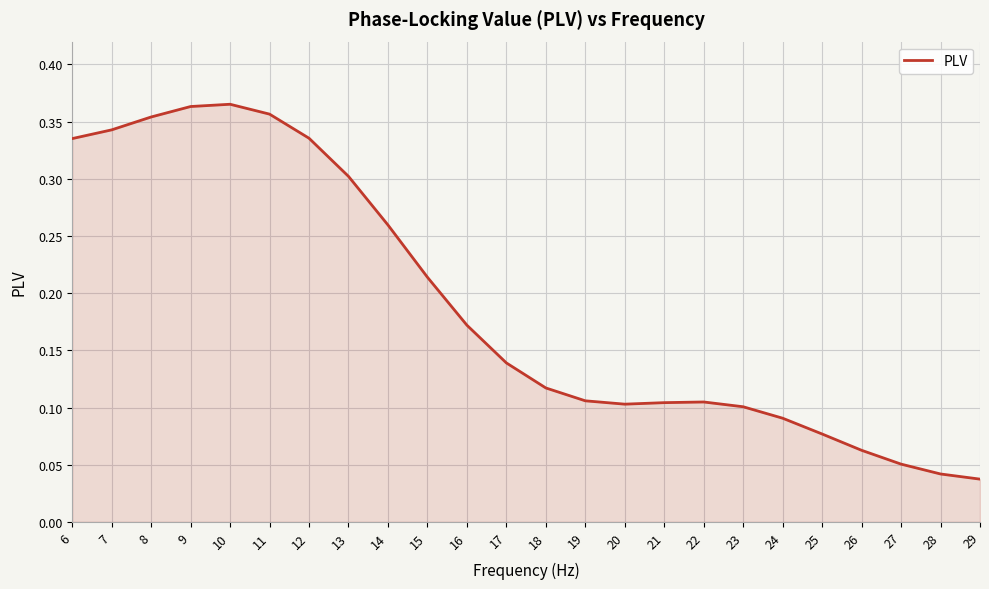

Does the chart have visible grid lines?

Yes